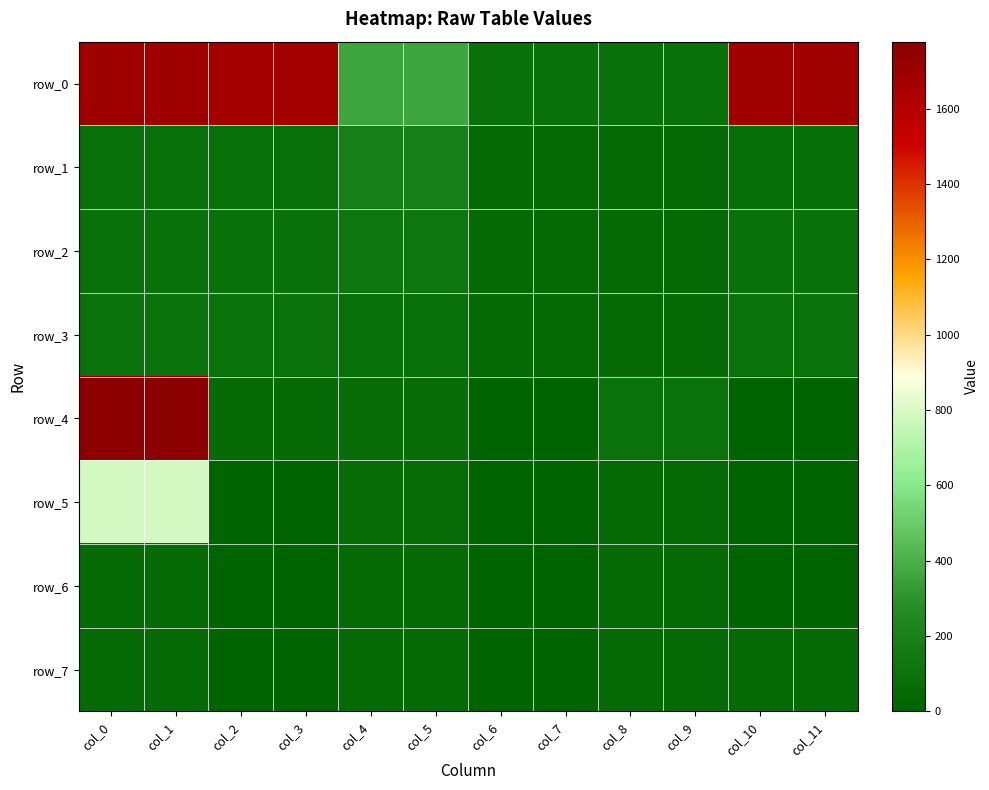

Rank the categories by row_7 value from highest to lowest.

col_0, col_1, col_10, col_11, col_4, col_5, col_8, col_9, col_2, col_3, col_6, col_7